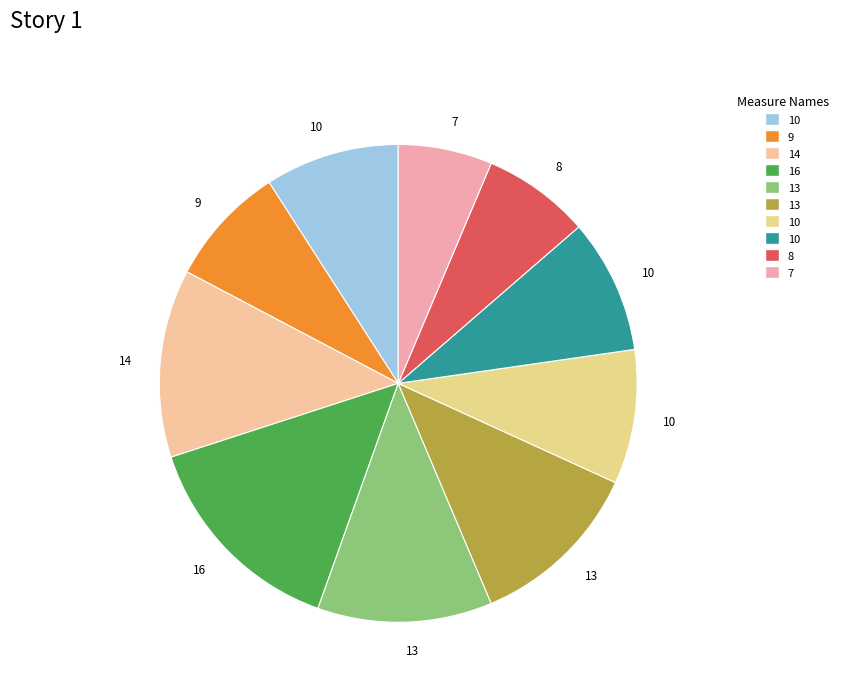

What is the largest slice in the pie chart?

16